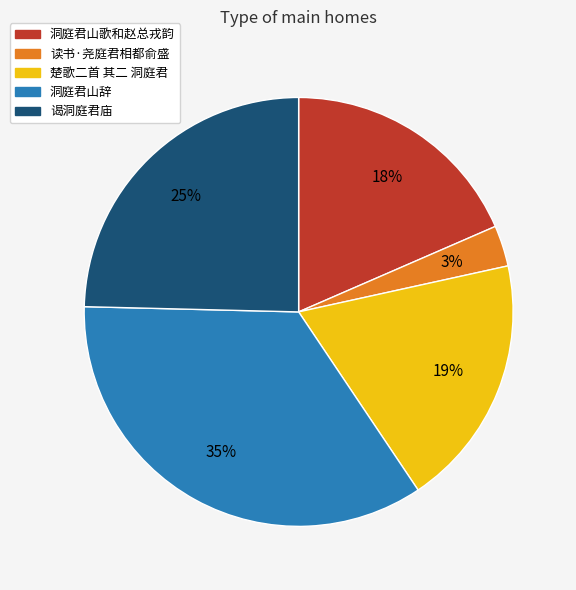

Is 谒洞庭君庙 the majority of the pie?

No